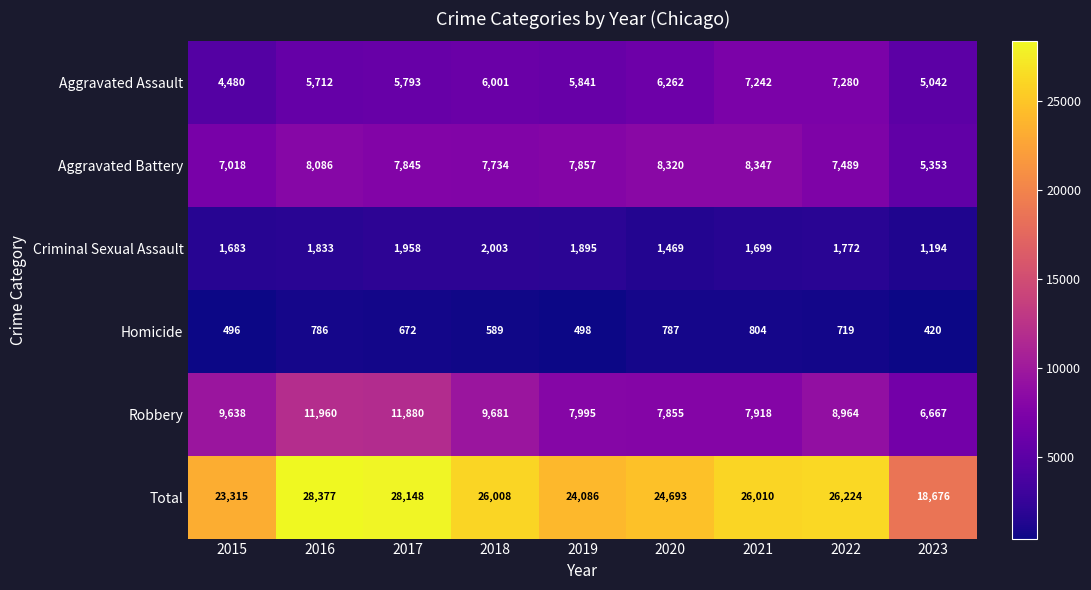

The value of Robbery at 2021 is 2516. True or false?

False